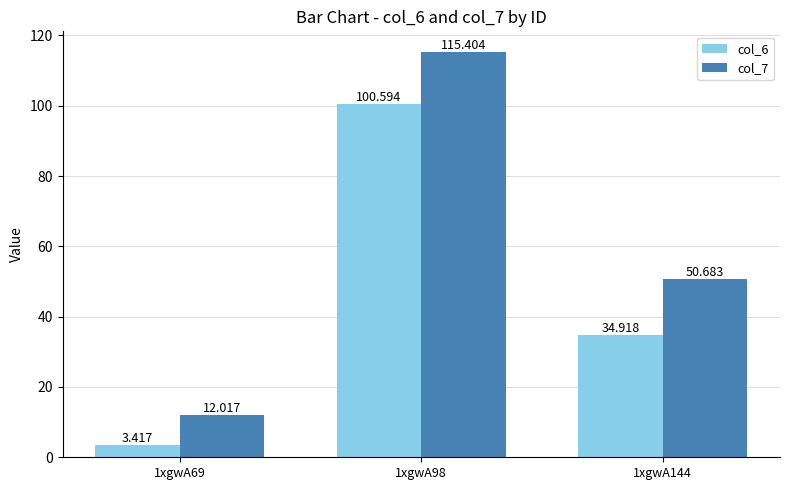

What is the maximum value shown in the chart?

115.4